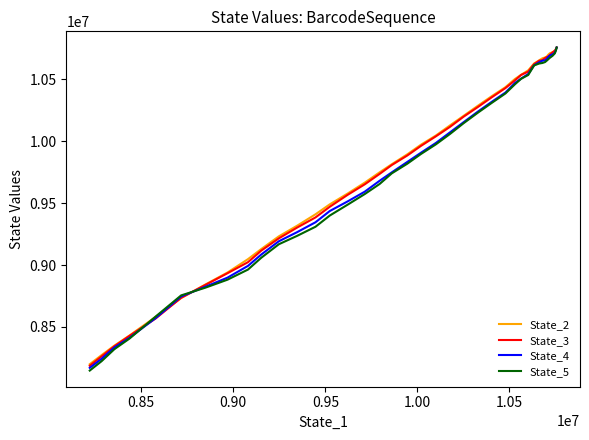

True or false: State_5 has more than 2 interior local peaks.

False